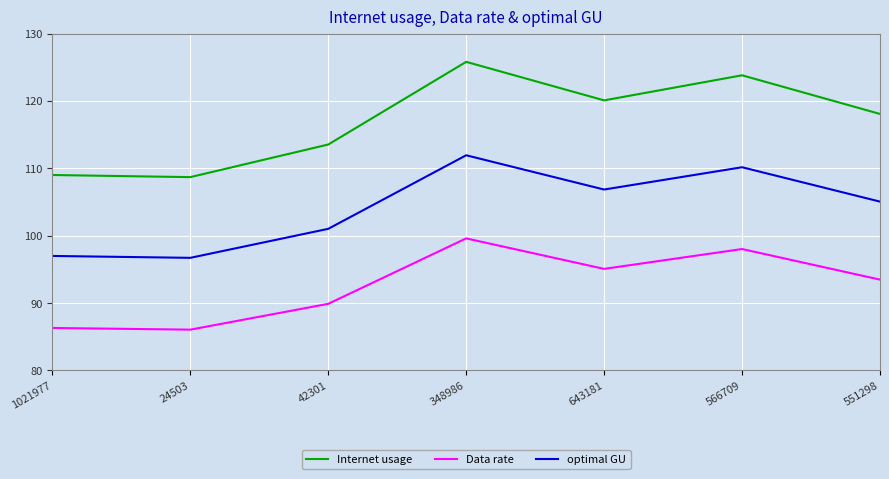

The Internet usage series shows 56.2 at 566709. True or false?

False